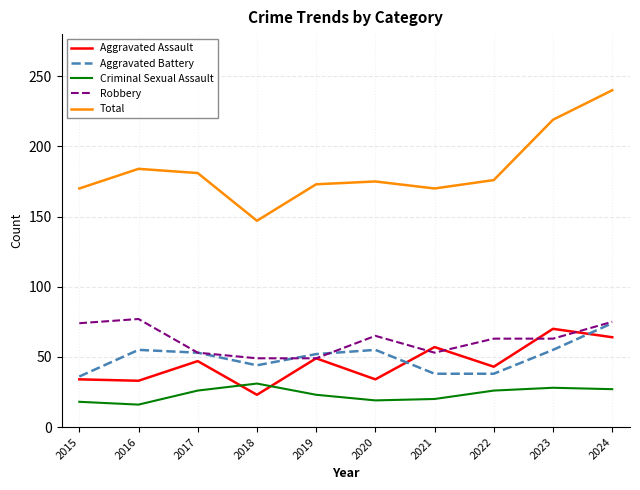

The value of Robbery at 2021 is 87. True or false?

False